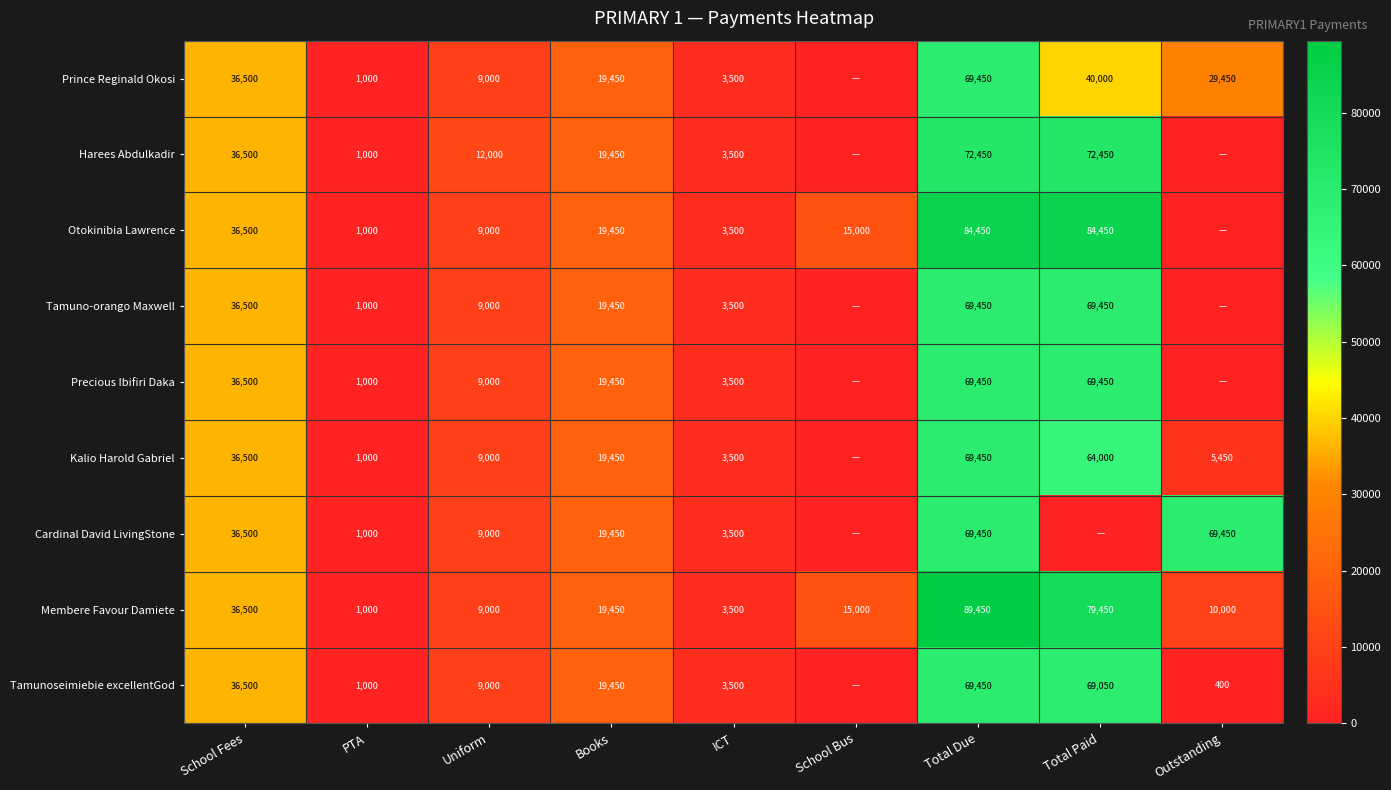

What is the difference between the second highest and minimum values in the Membere Favour Damiete series?

78450